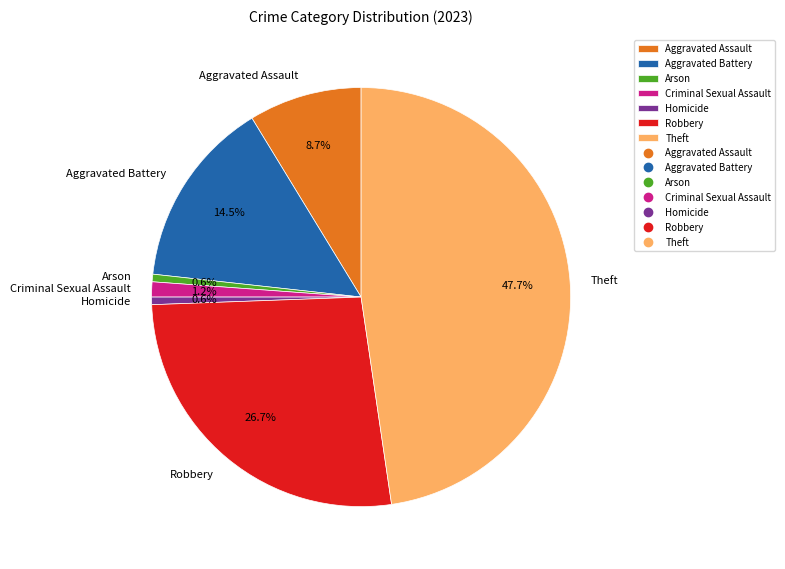

Is the sum of Theft and Aggravated Assault greater than half?

Yes